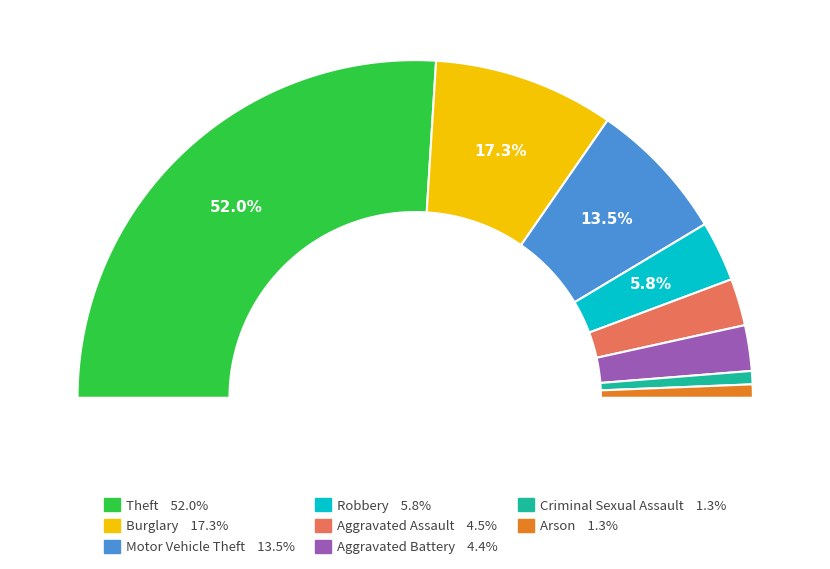

Which category has the smallest portion of the pie?

Criminal Sexual Assault